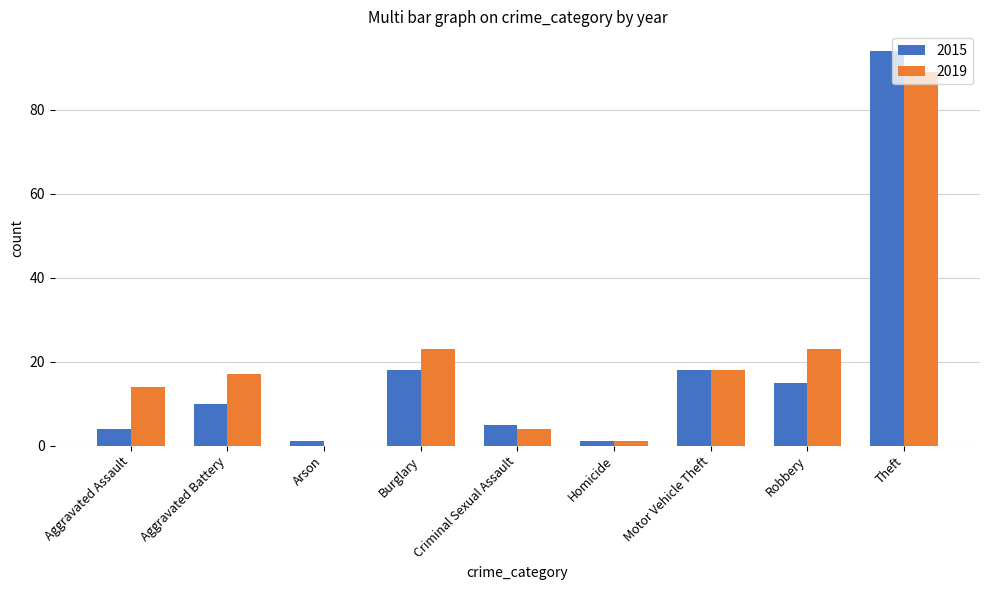

The 2019 series shows 14 at Aggravated Assault. True or false?

True